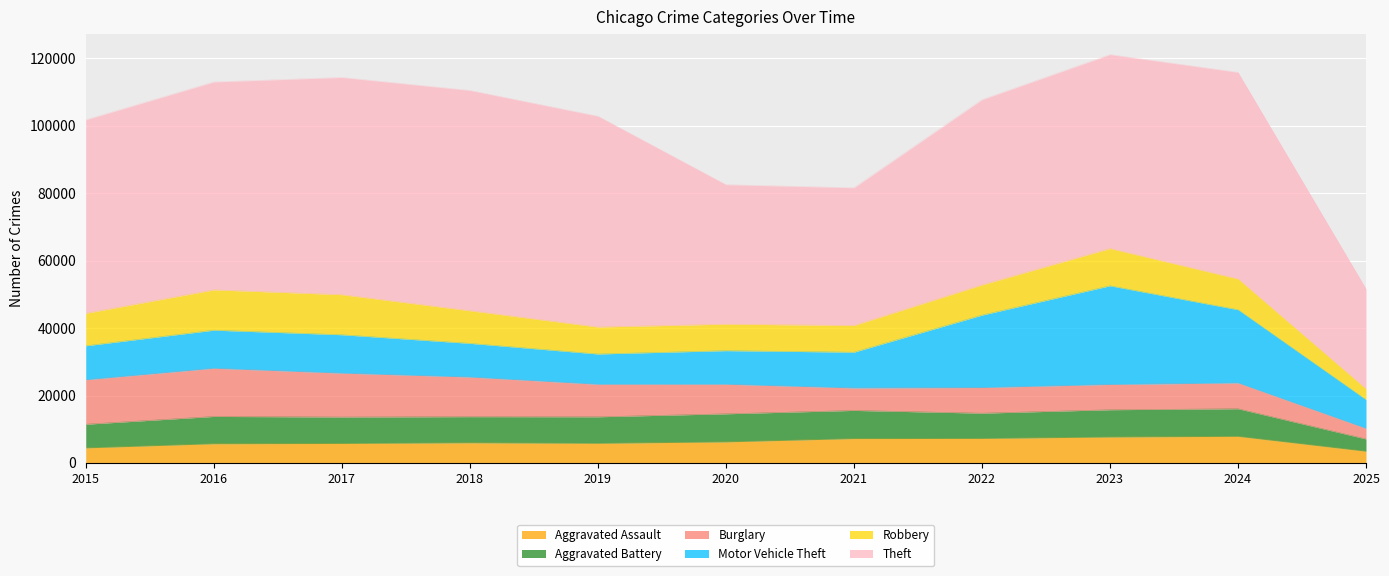

Count the number of data series in this chart.

6